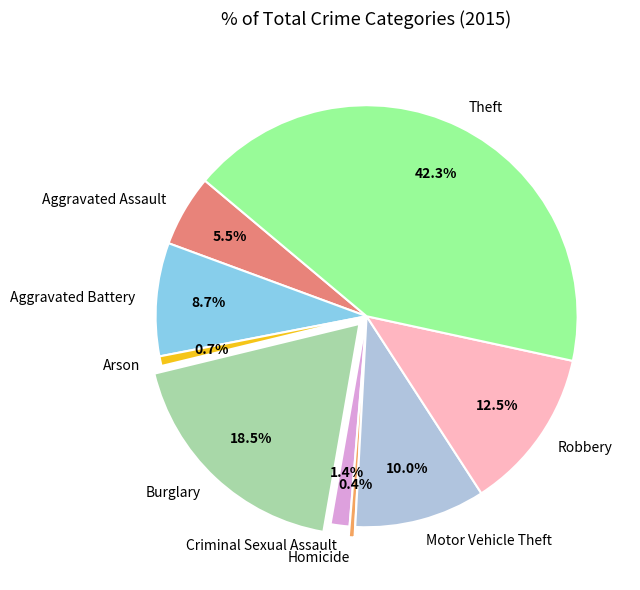

Which category has the biggest portion of the pie?

Theft